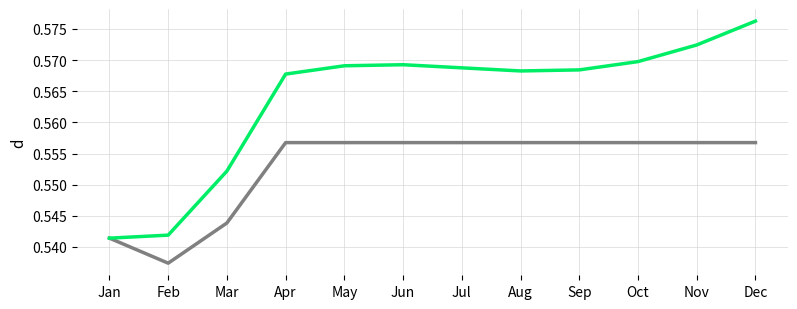

What is the total value across all series at Dec?

1.1